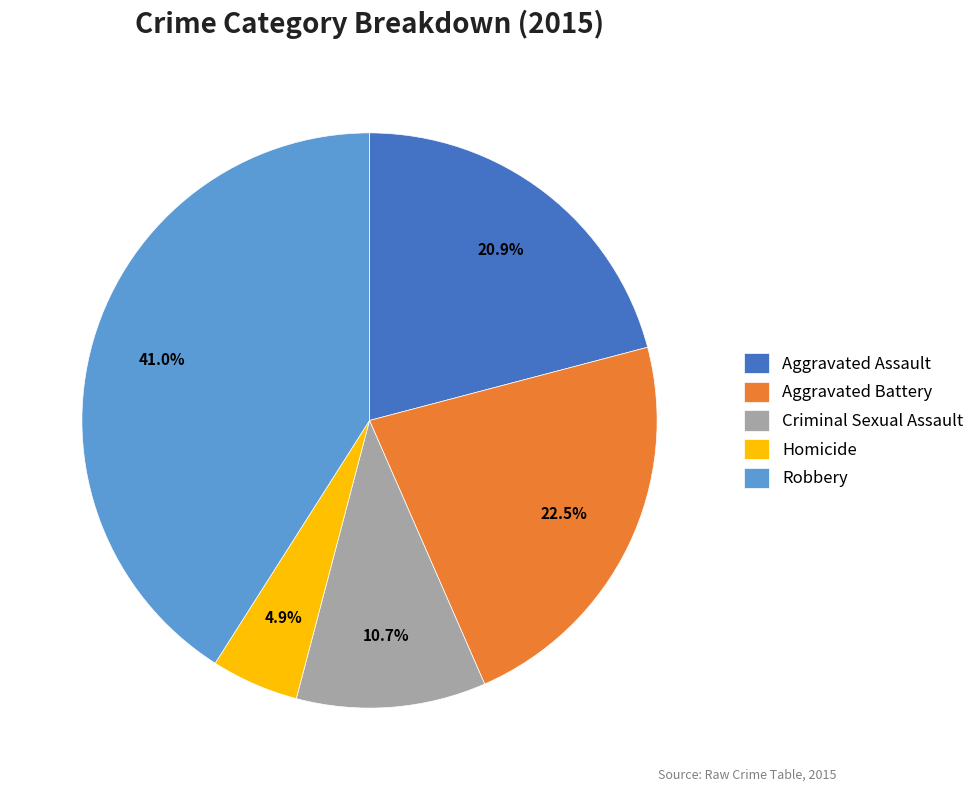

Which slice is the smallest?

Homicide